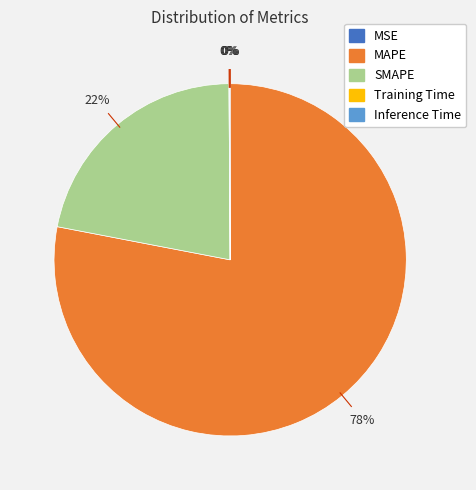

To the nearest percent, what is the difference between the largest and smallest slice percentages?

78%